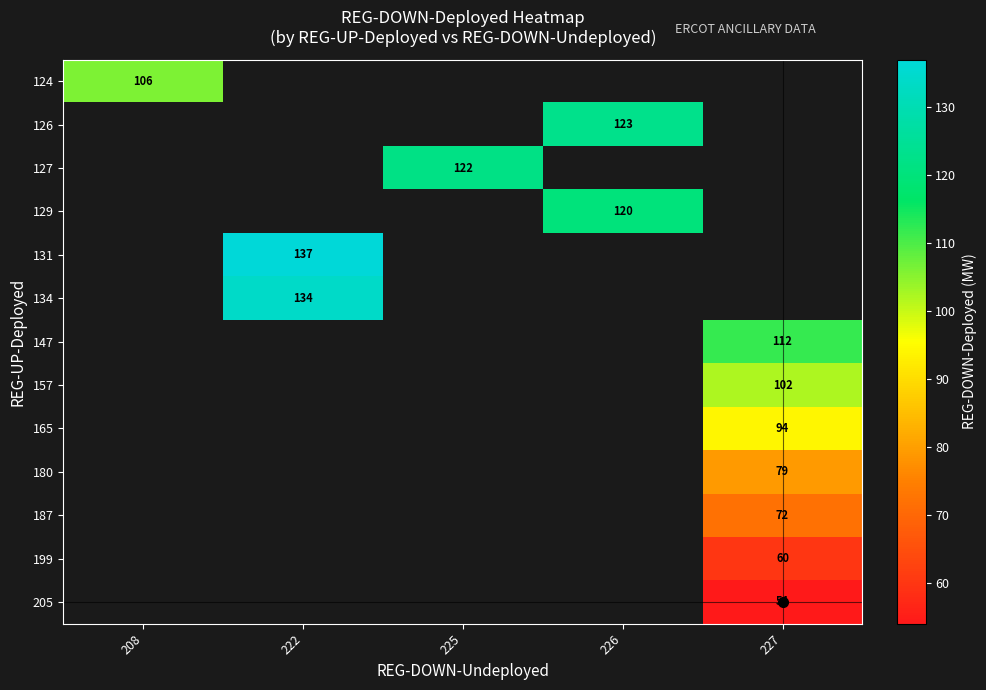

Is it true that 134 equals 237.3 at 222?

False